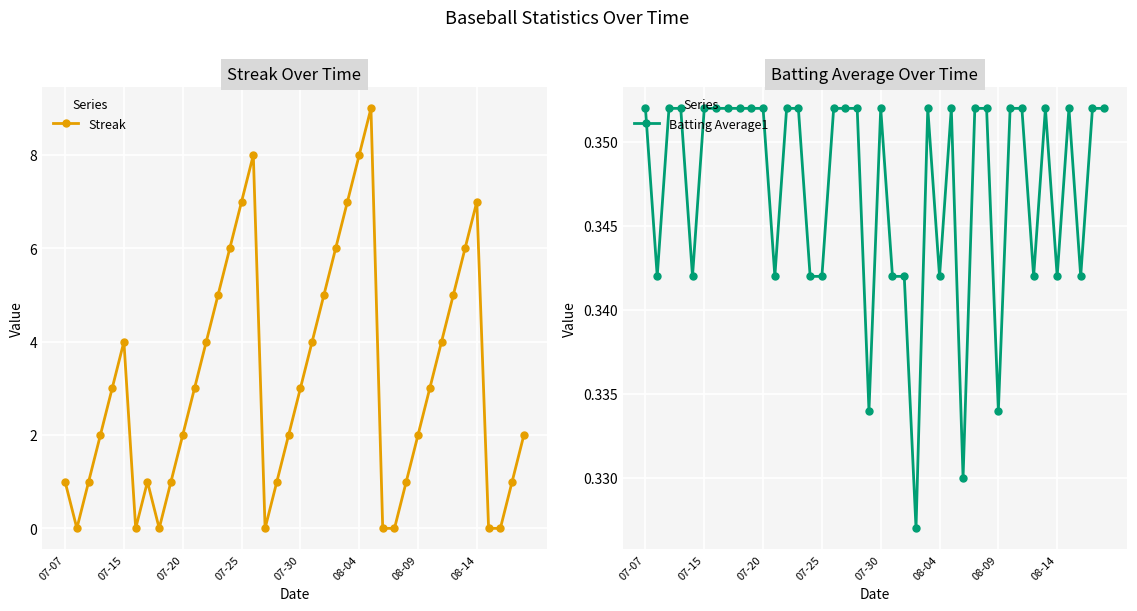

What are all the series names shown in the legend?

Streak, Batting Average1